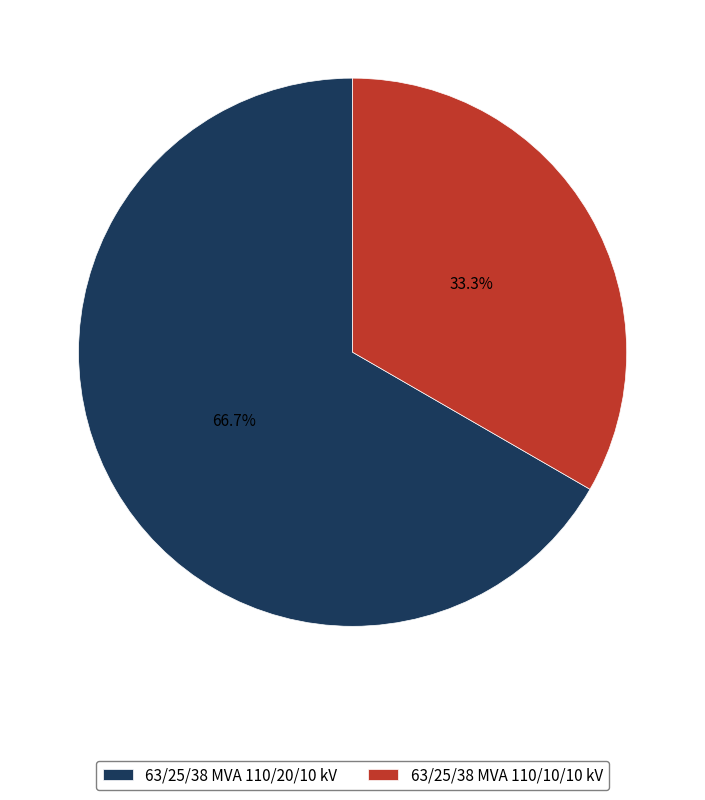

Do 63/25/38 MVA 110/20/10 kV and 63/25/38 MVA 110/10/10 kV together represent more than half of the pie?

Yes